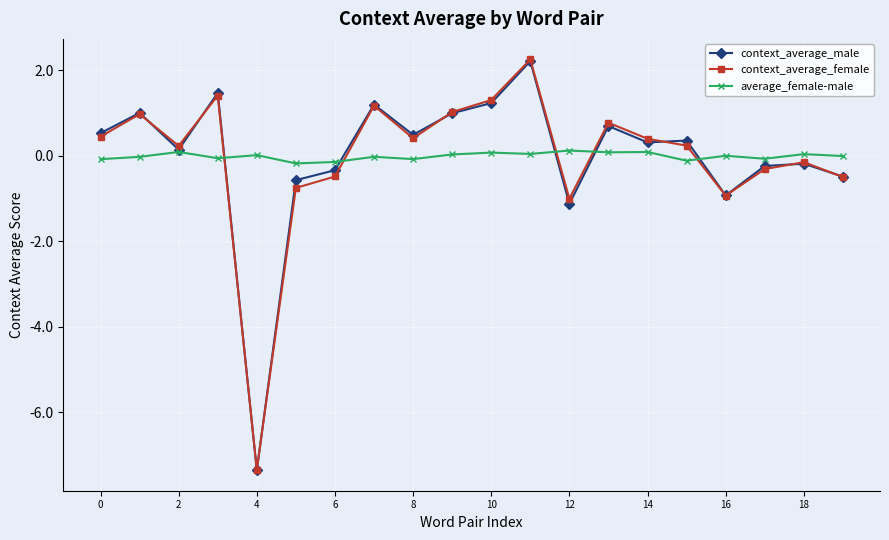

After their last crossing, which series has the higher values: average_female-male or context_average_female?

average_female-male